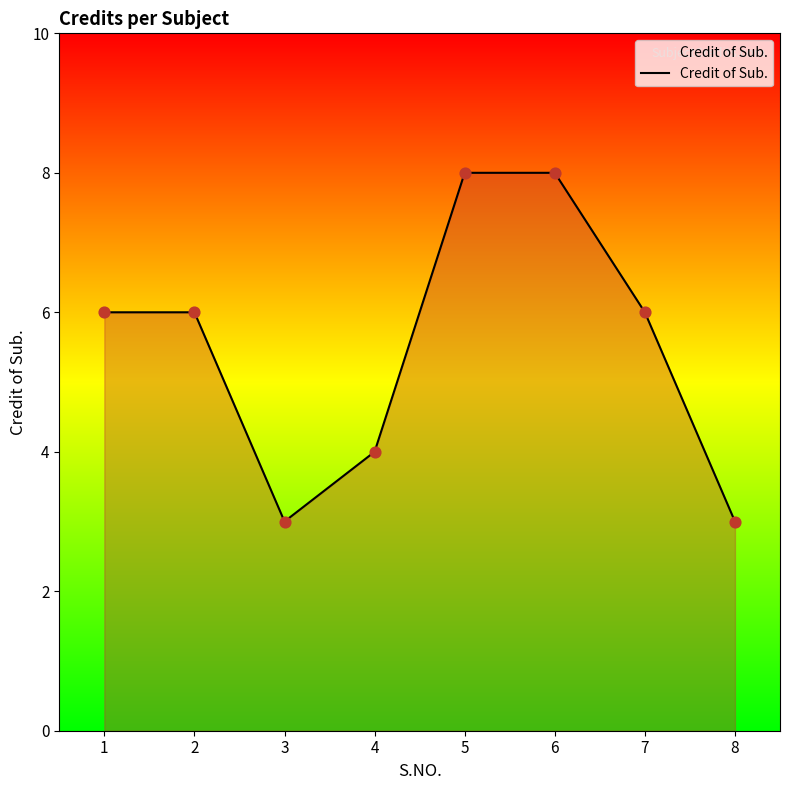

What is the ratio of the value at 3 to the value at 7?

0.5